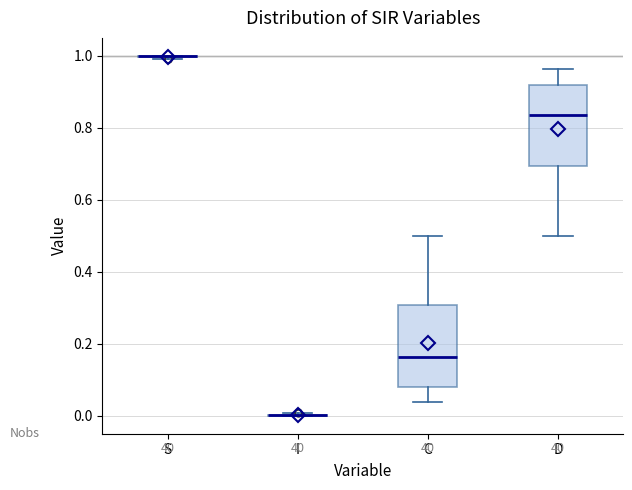

Where does the upper whisker of the box for C end on the y-axis? The values are not printed on the chart, so give them approximately, as read against the axis.

0.50